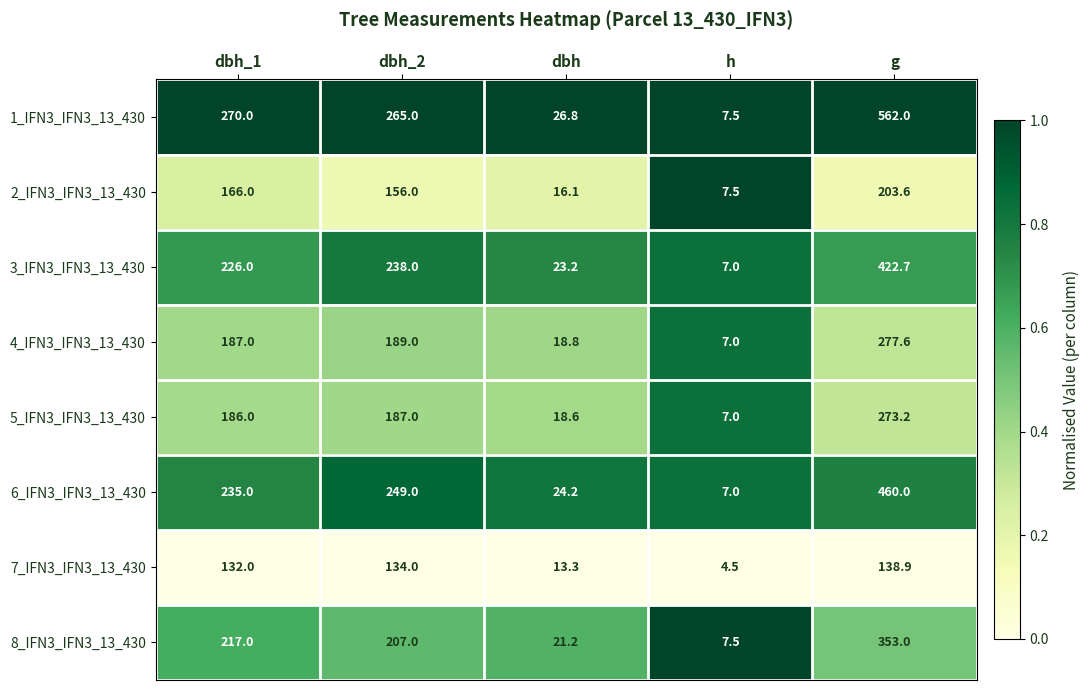

The value of 2_IFN3_IFN3_13_430 at dbh_1 is 240.0. True or false?

False